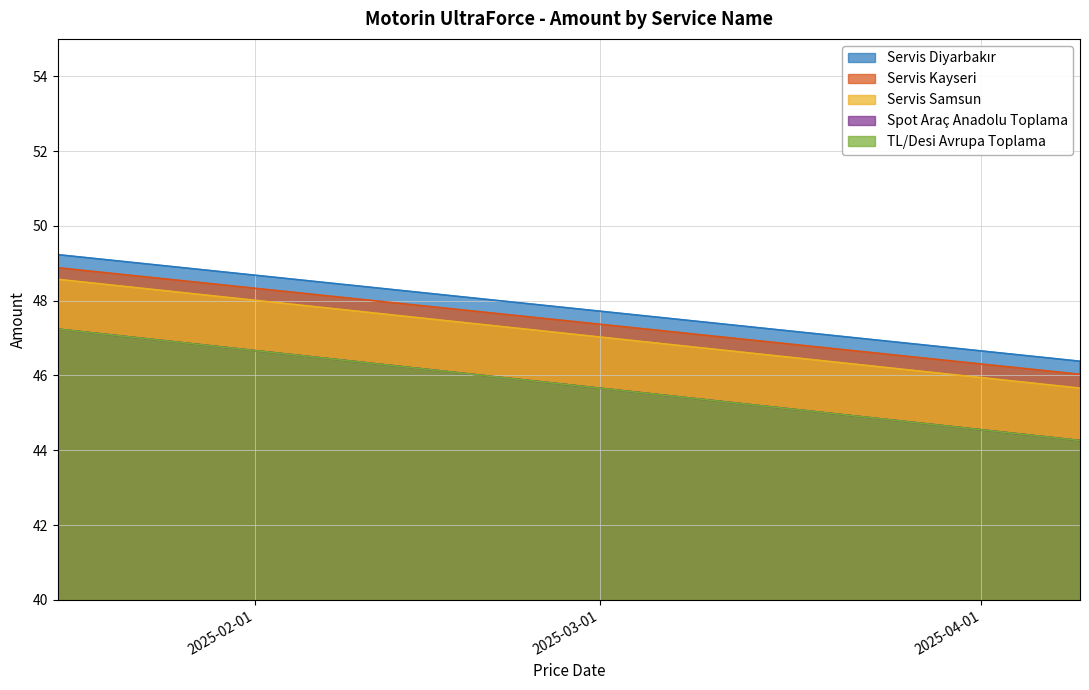

What position from the right is 2025-04-09?

1